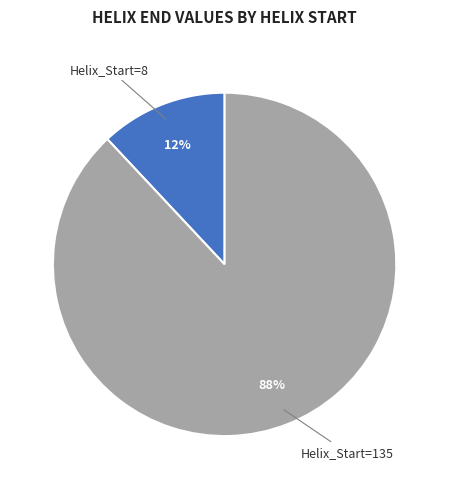

How many segments does this pie chart have?

2